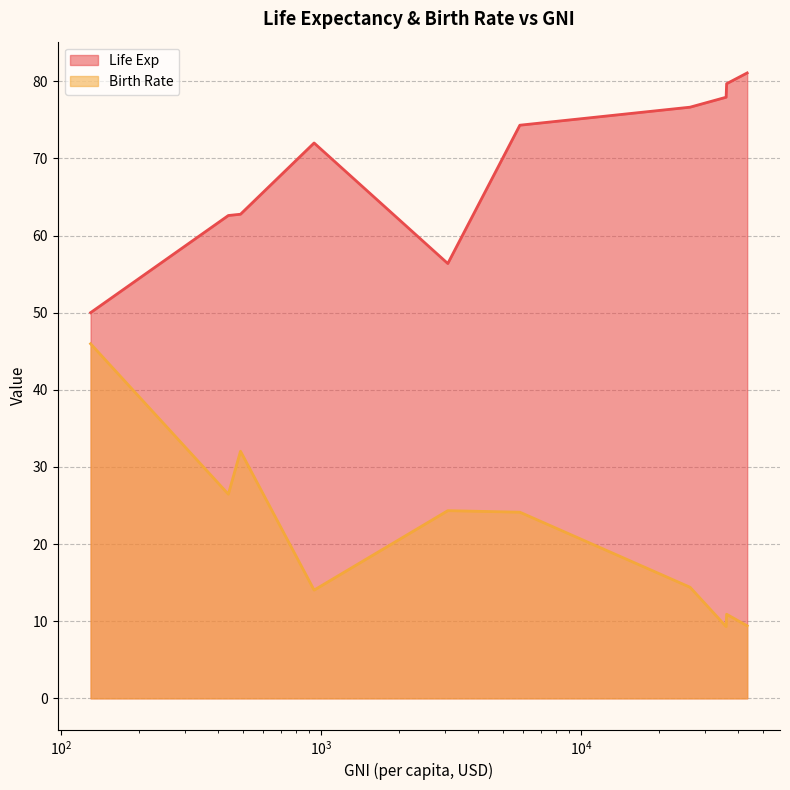

What is the greatest value displayed?

81.1